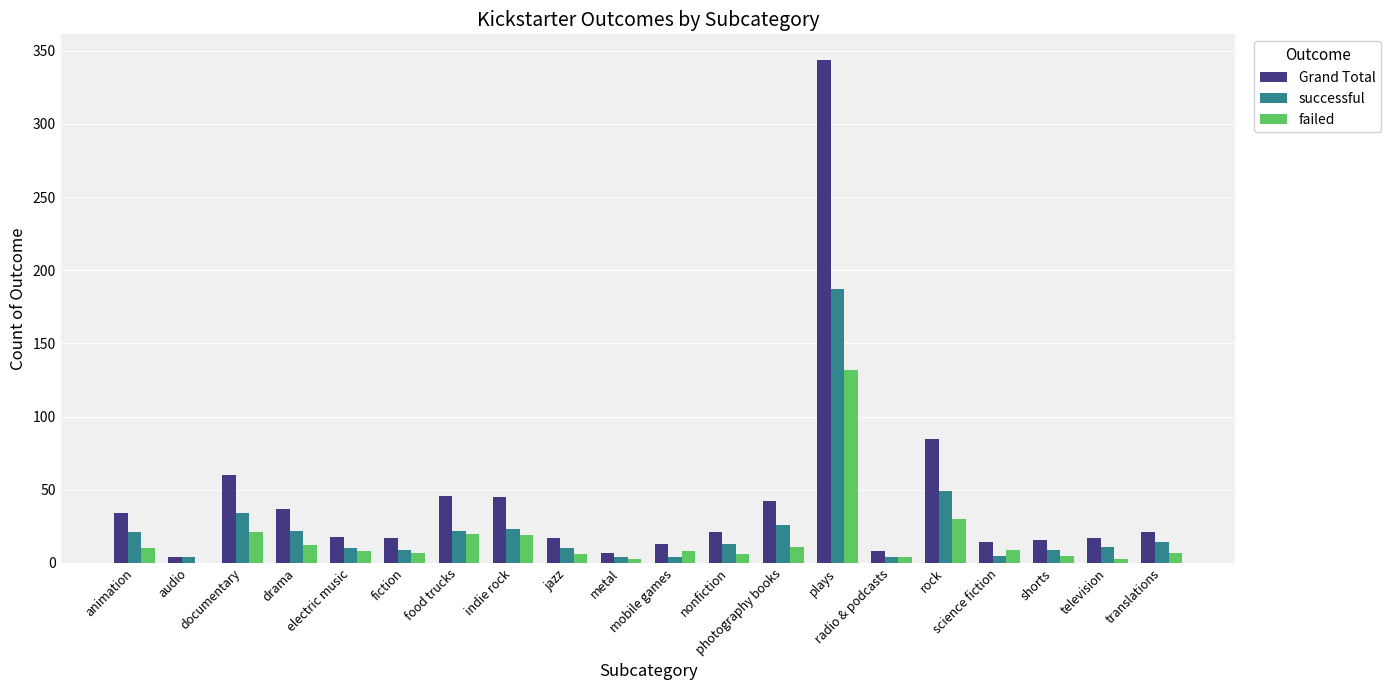

What is the sum of all Grand Total values?

866